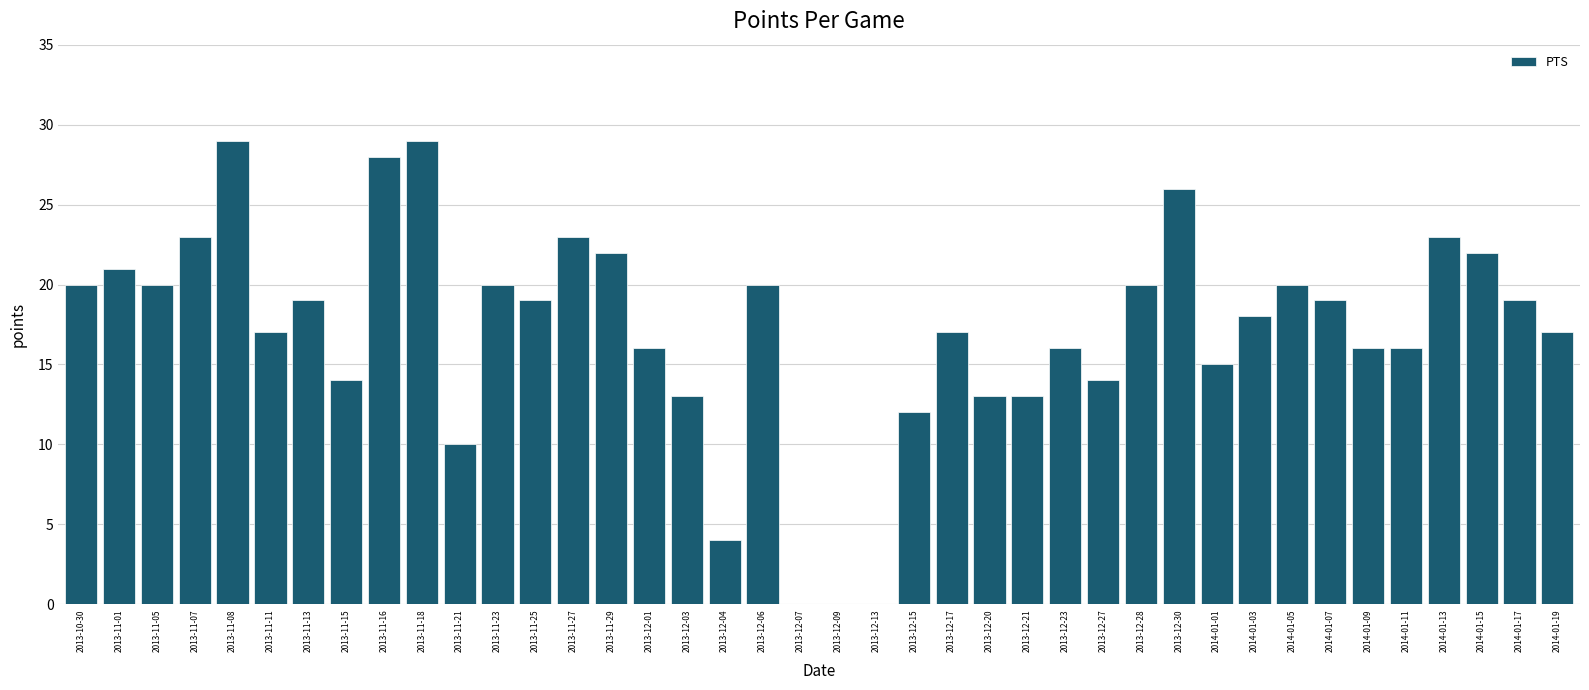

True or false: the data shows -13 at 2013-12-07.

False